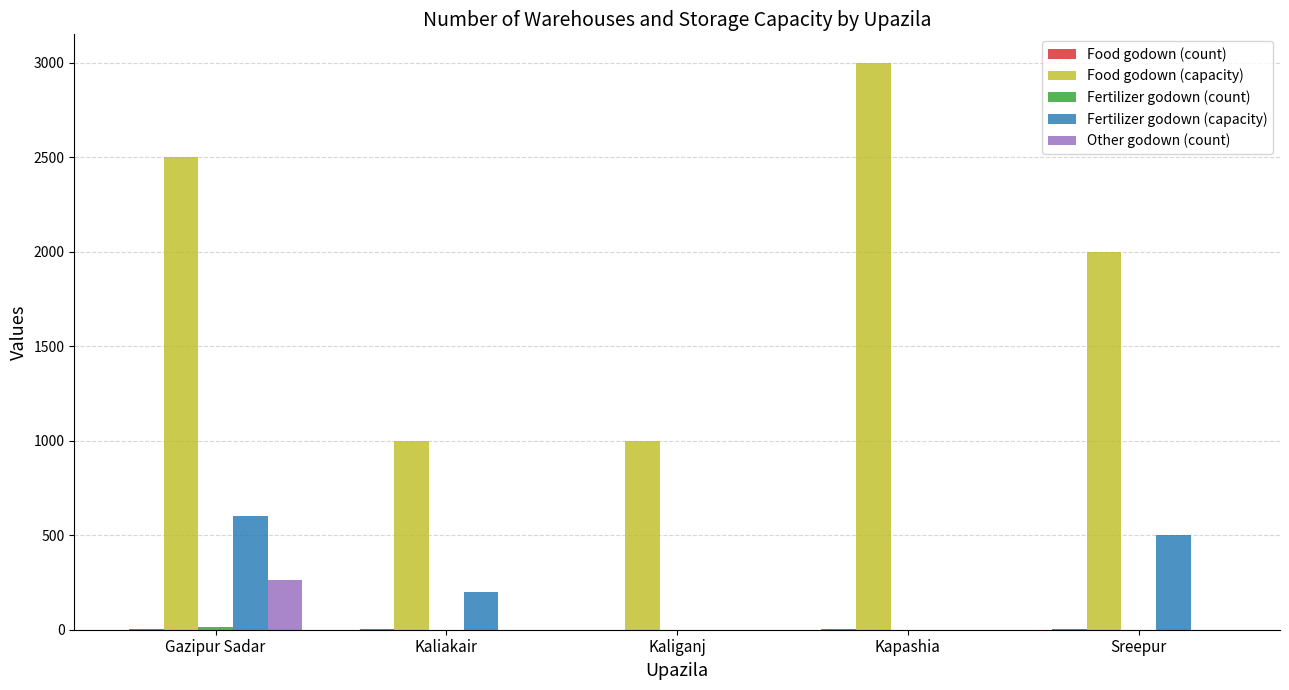

At which category is the sum across all series the highest?

Gazipur Sadar